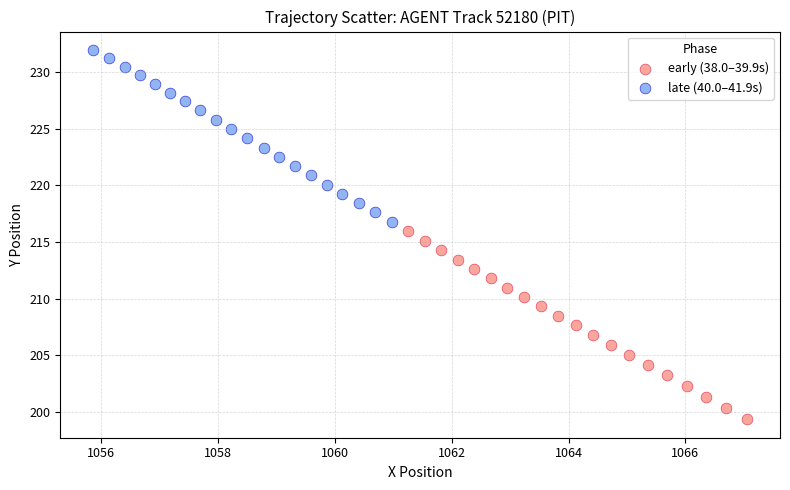

Which series reaches the minimum Y coordinate?

early (38.0–39.9s)